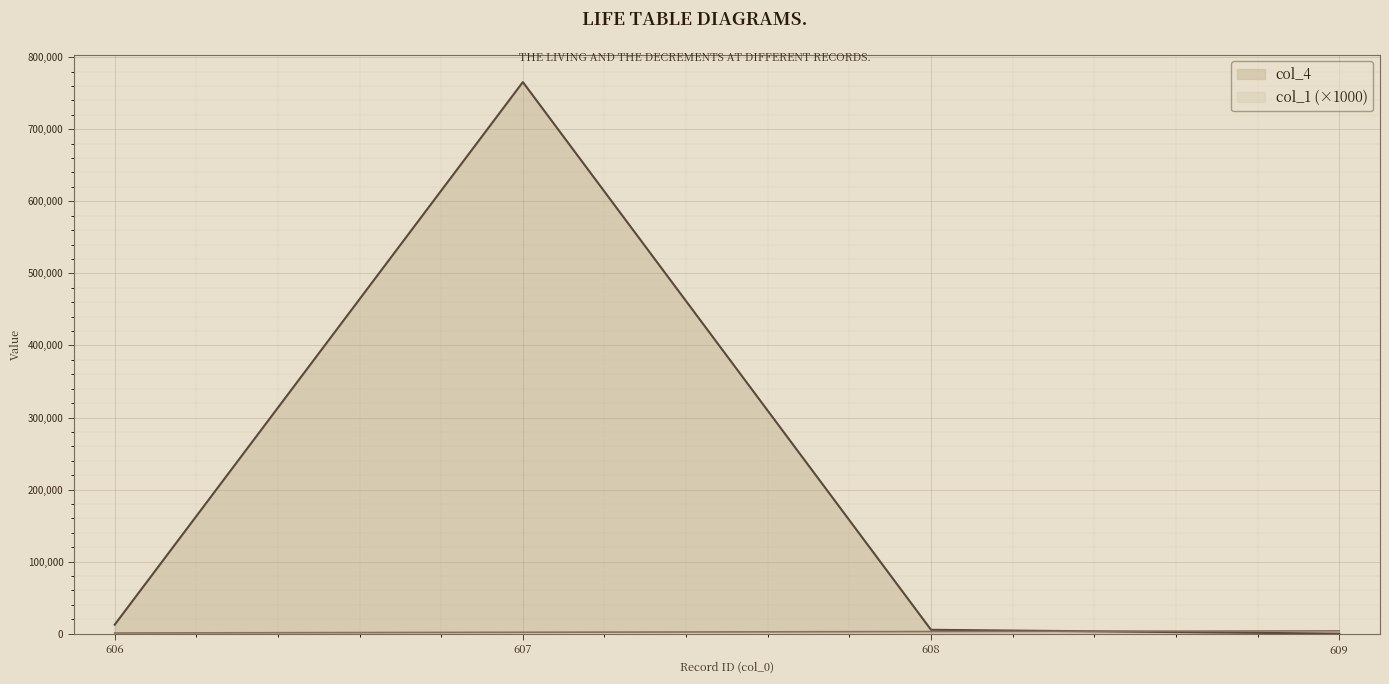

The col_1 series shows 1000 at 606. True or false?

True